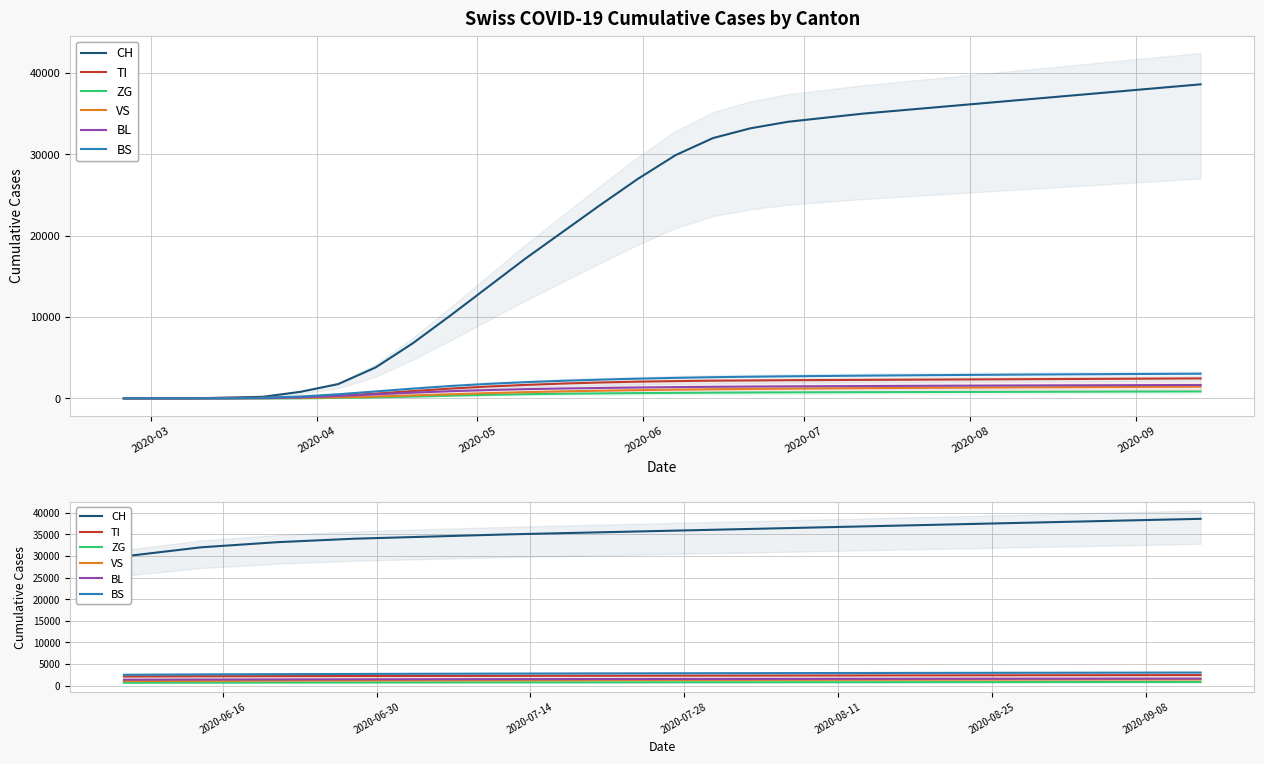

Is this an area chart (filled region under the line)?

No